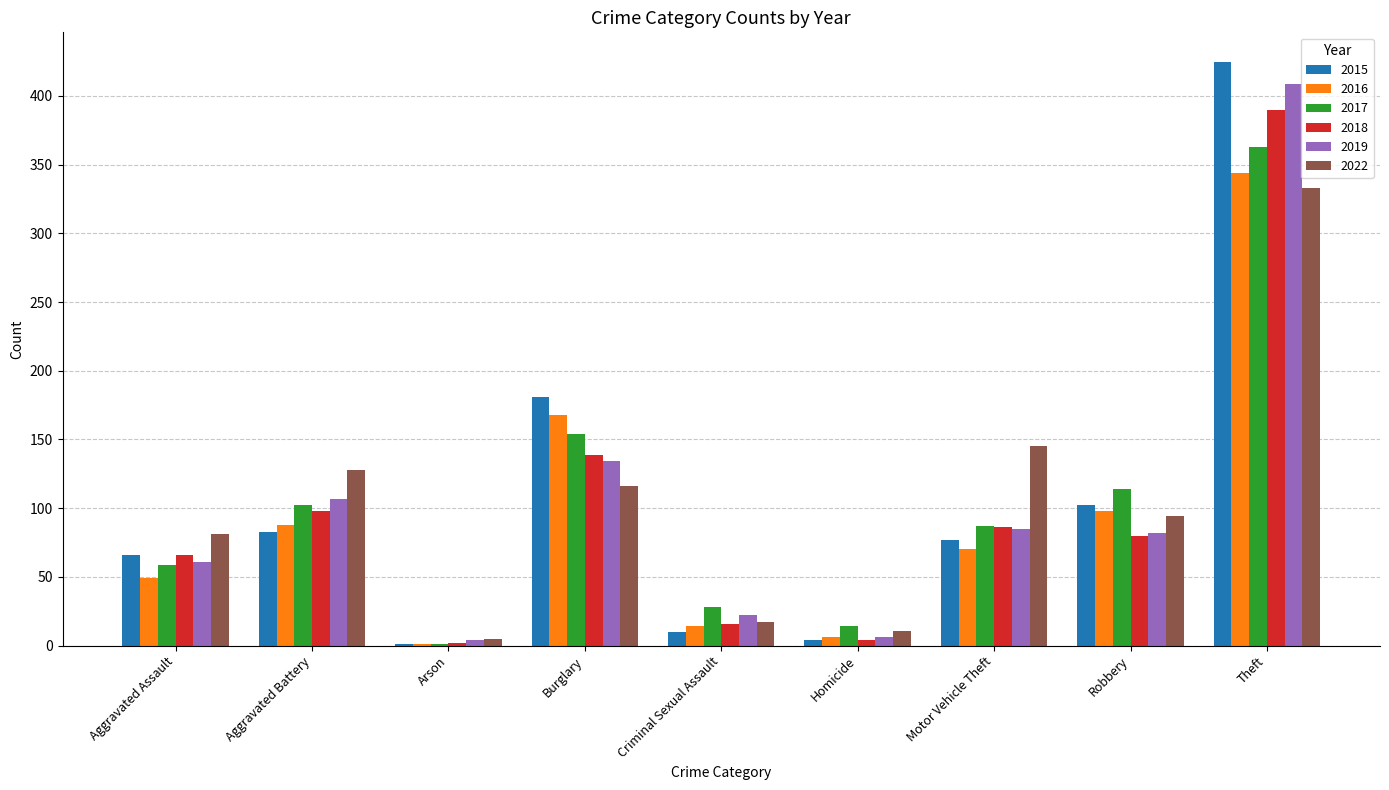

At which label does 2016 reach its peak?

Theft